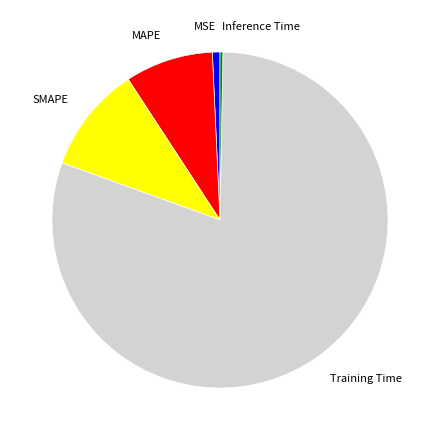

True or false: SMAPE accounts for 18% of the total.

False